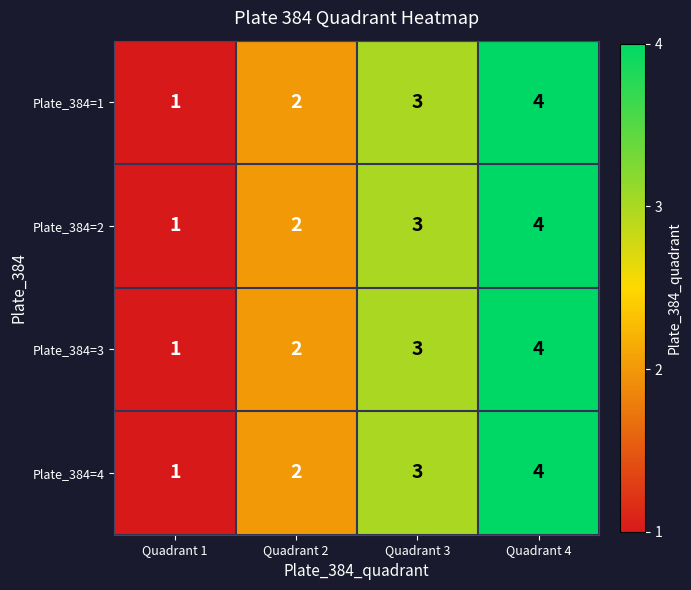

How many Plate_384=2 values are between 2 and 4?

3